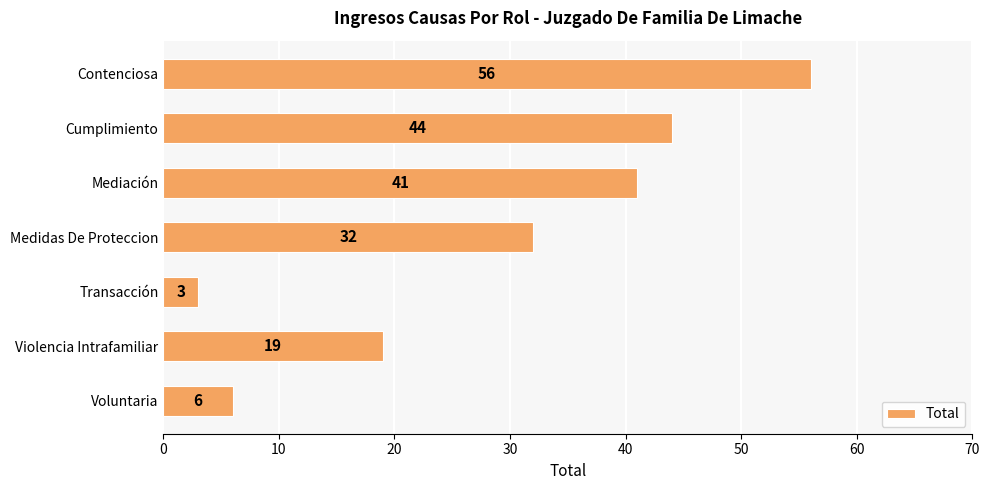

What position from the top is Contenciosa?

1